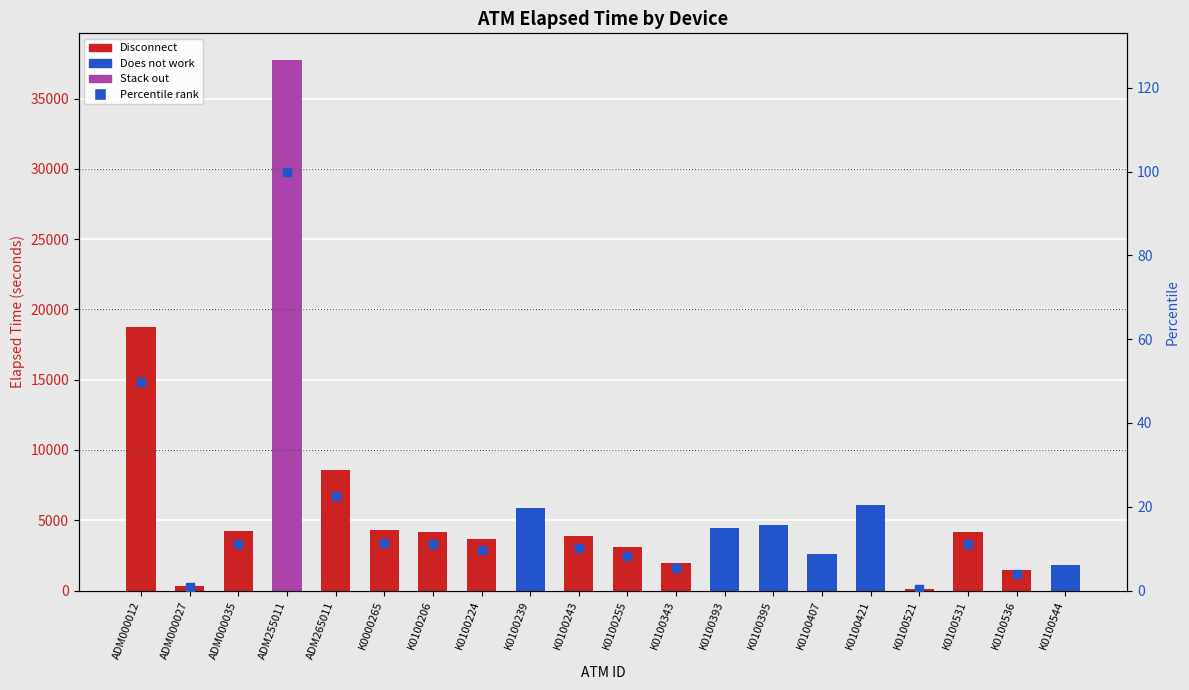

Approximately how many times larger is the value at ADM265011 compared to K0100206?

2.0